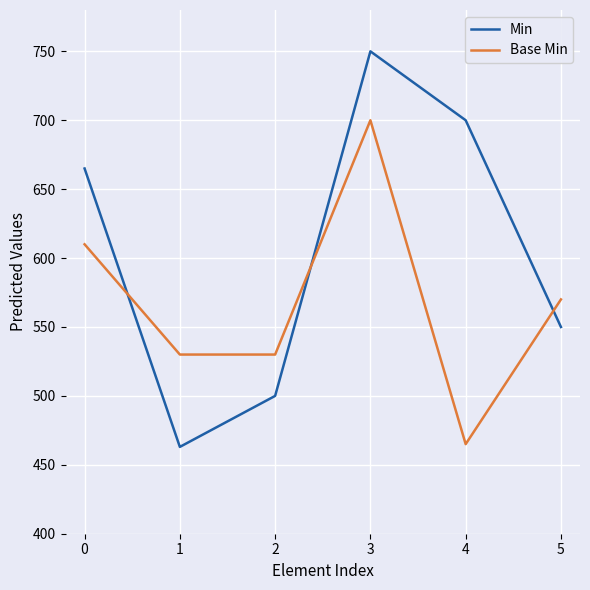

Which category has the highest value in the Base Min series?

3